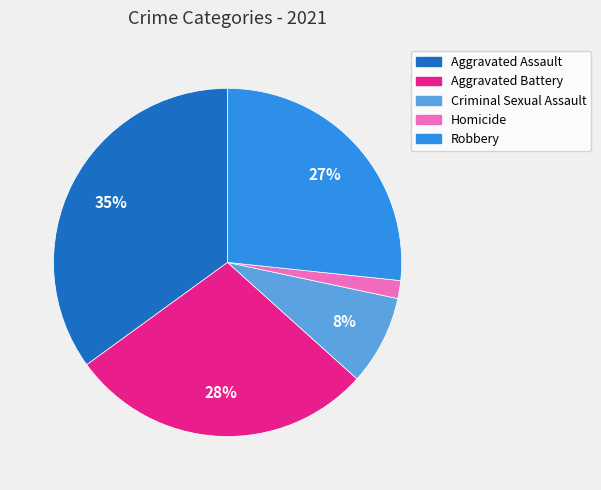

To the nearest percent, what is the difference between the largest and smallest slice percentages?

33%